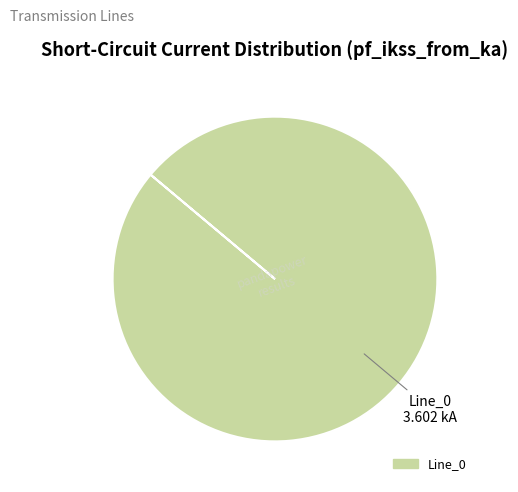

Is there a majority slice in this chart?

Yes